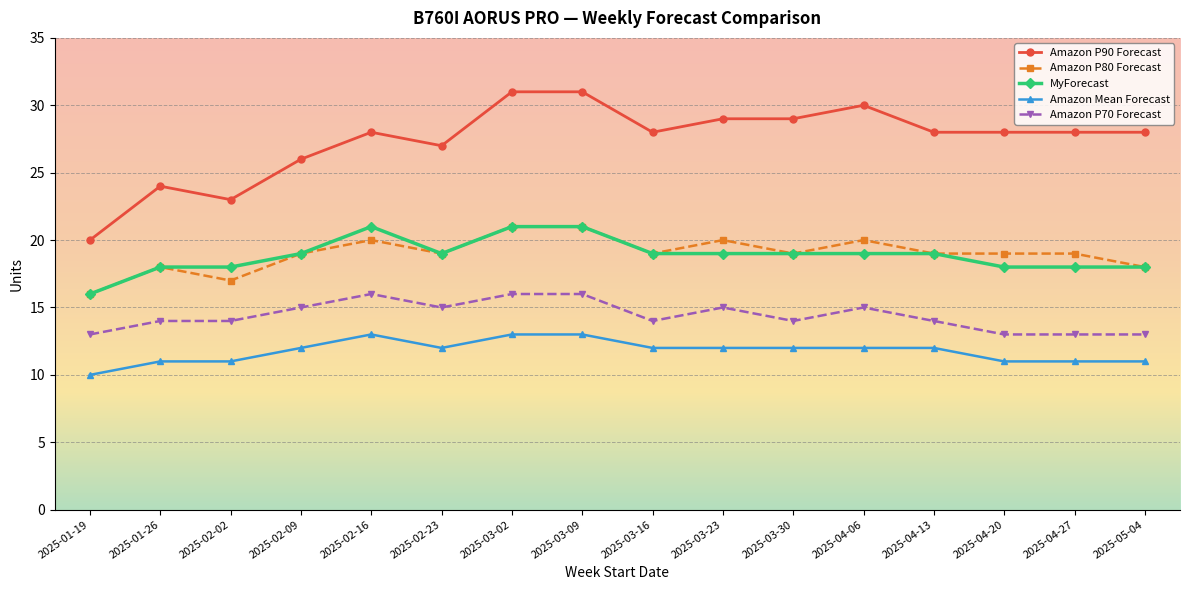

What is the maximum value shown in the chart?

31